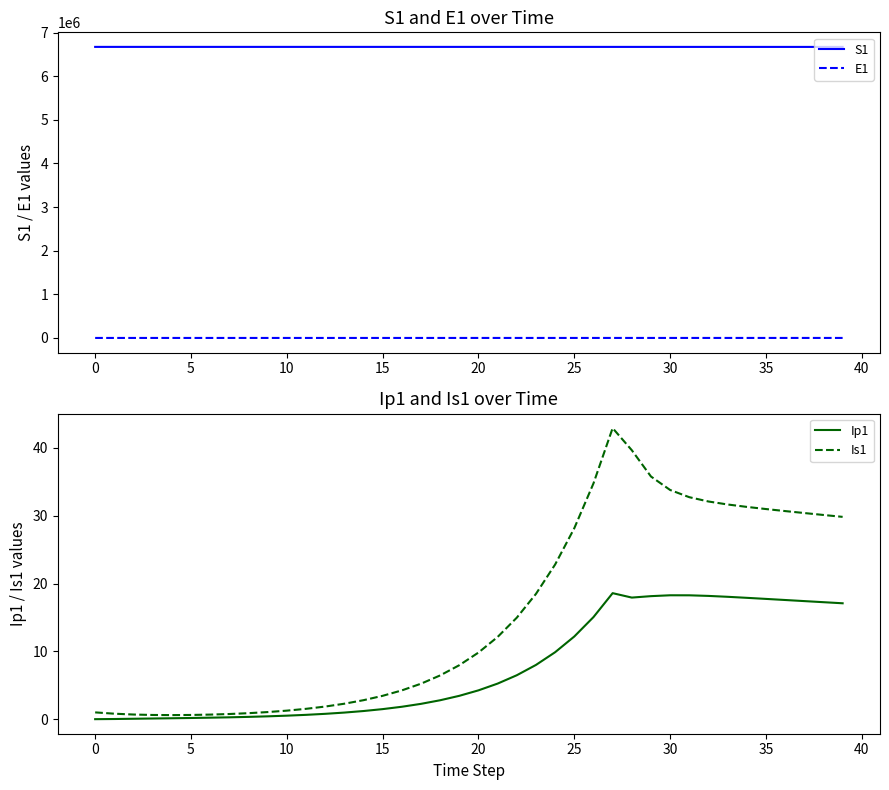

Count the number of categories in the chart.

40